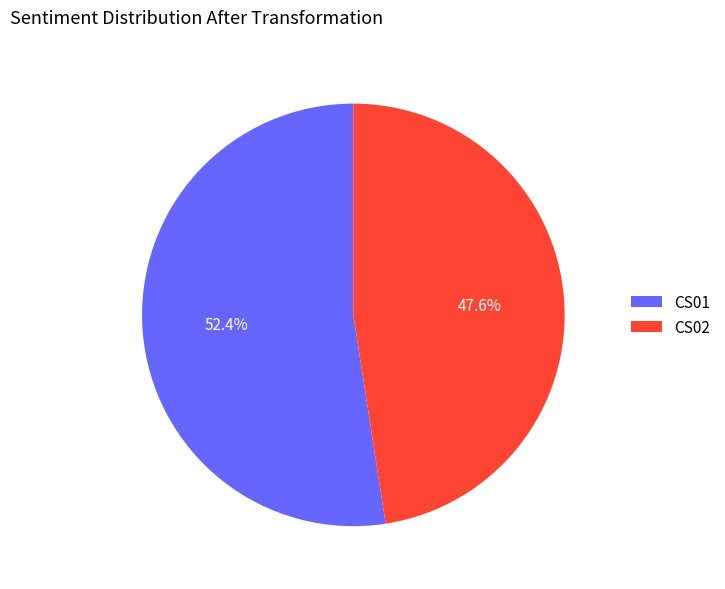

Rank the categories by value from highest to lowest.

CS01, CS02